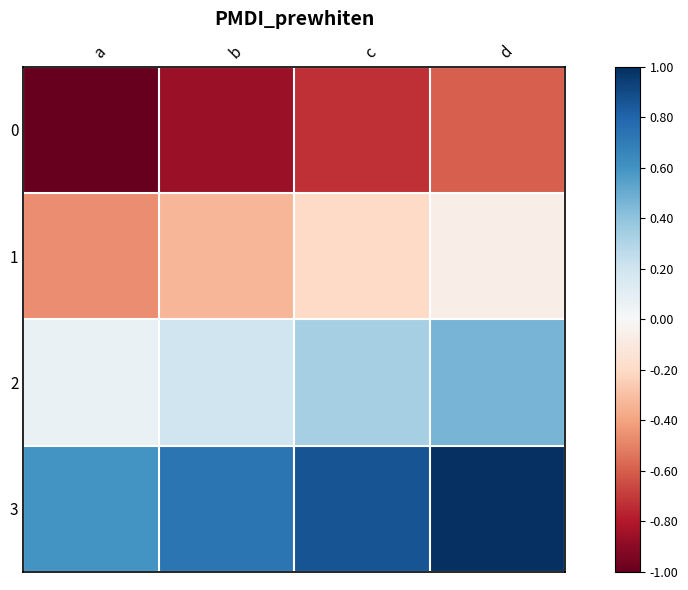

At which category is the sum across all series the highest?

d